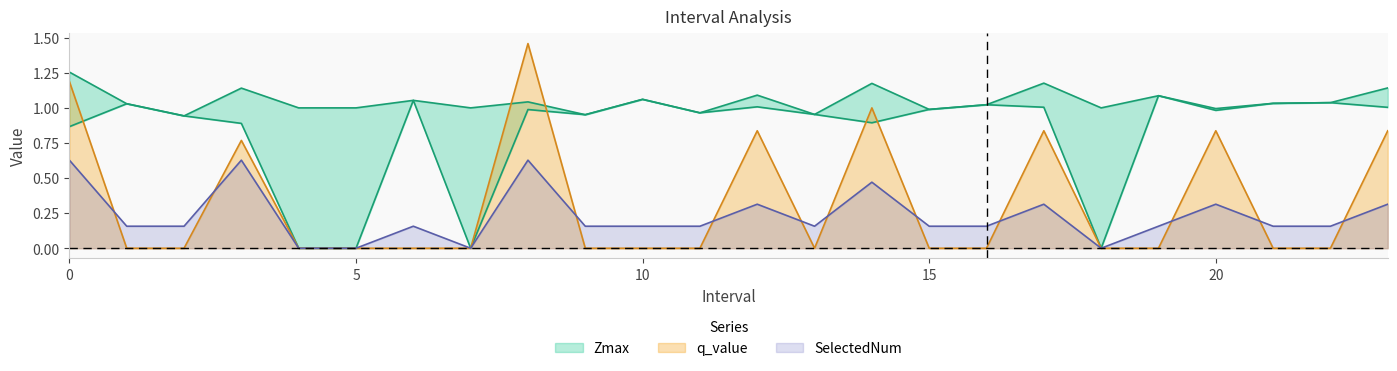

What is the value of the Zmin point at the 7th from the left?

1.1